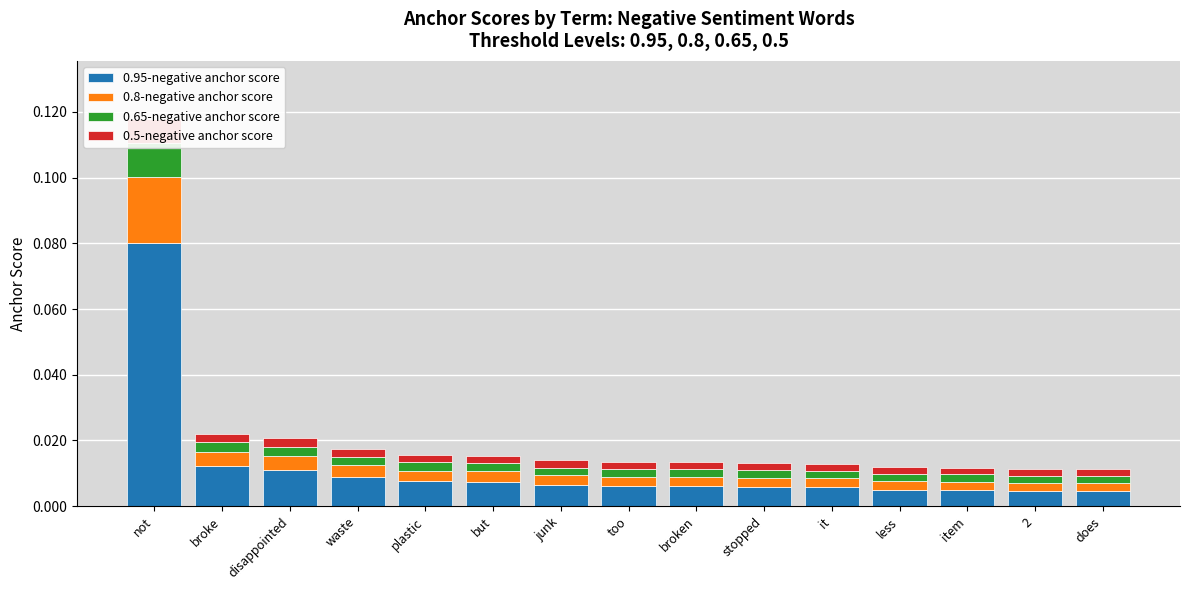

Which series has the largest total across all categories?

0.95-negative anchor score